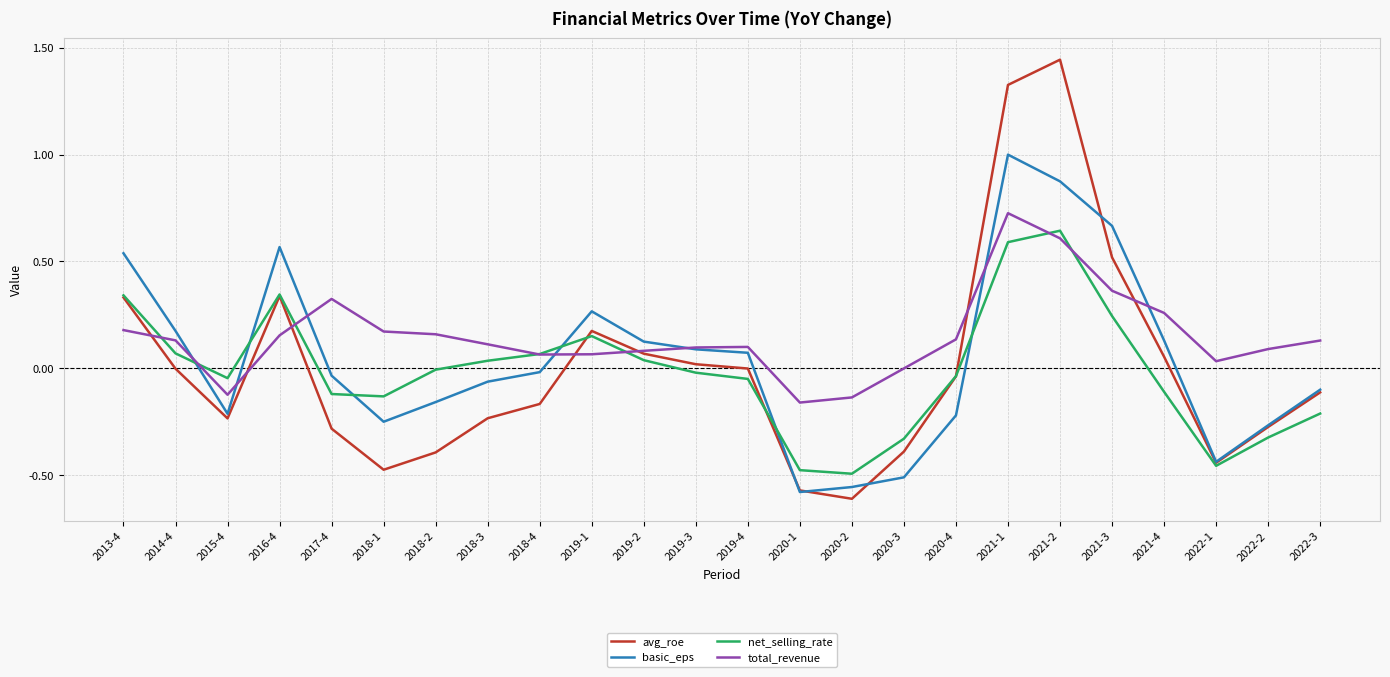

Between which two adjacent categories do avg_roe and total_revenue first intersect?

2013-4 and 2014-4